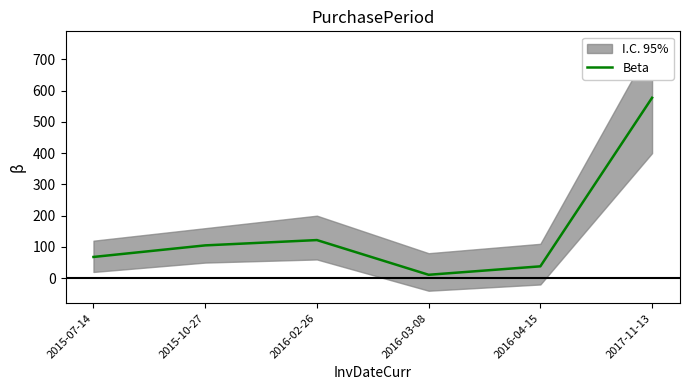

What is the sum of the values at 2016-04-15 and 2015-10-27?

143